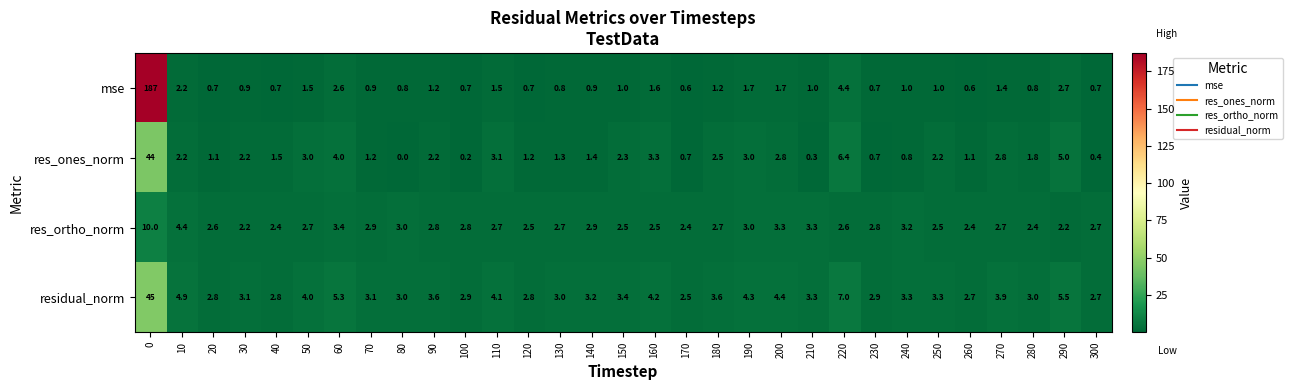

The value of res_ones_norm at 220 is 6.4. True or false?

True